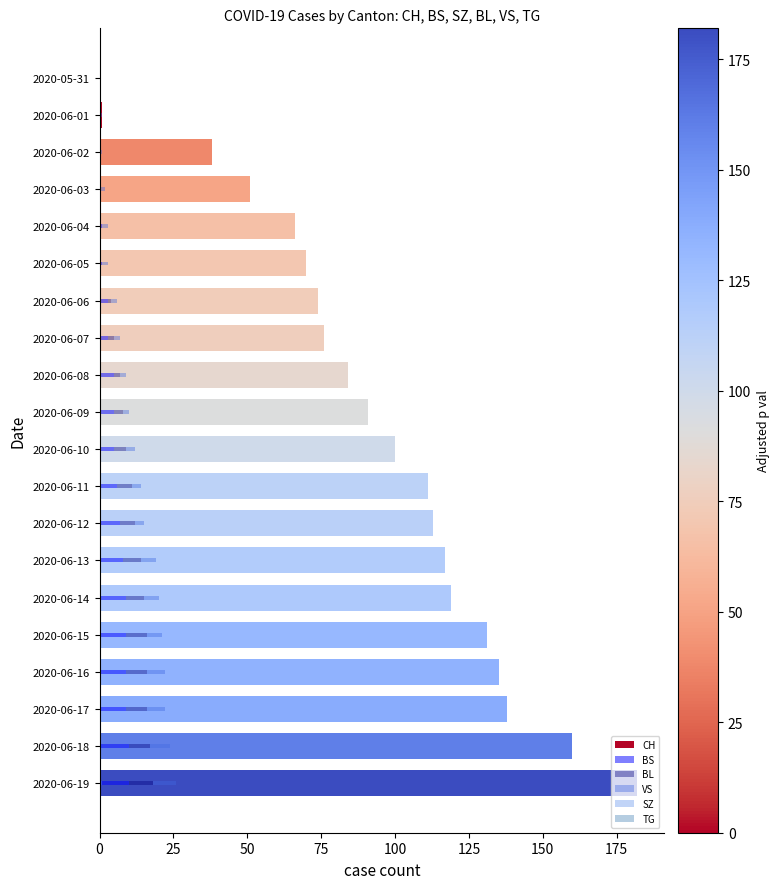

How many groups of bars are there?

20